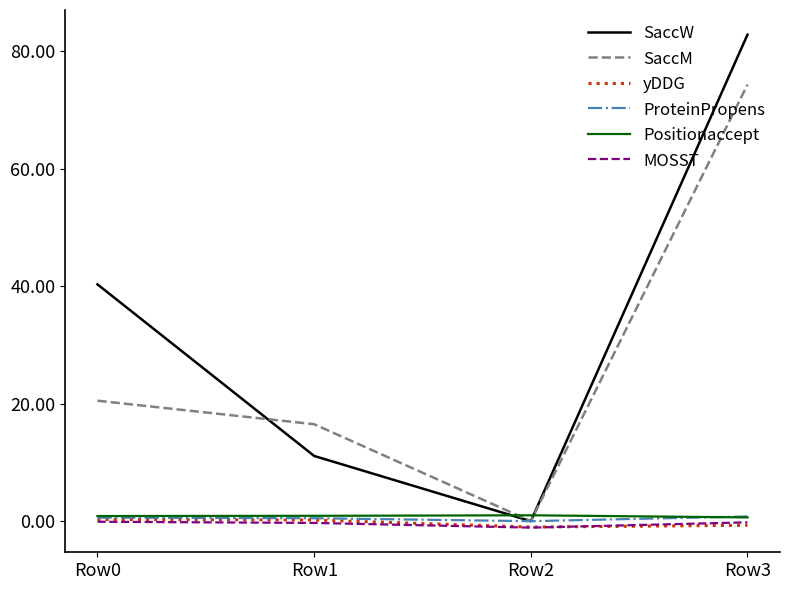

Between which two adjacent categories do Positionaccept and SaccW first intersect?

Row1 and Row2